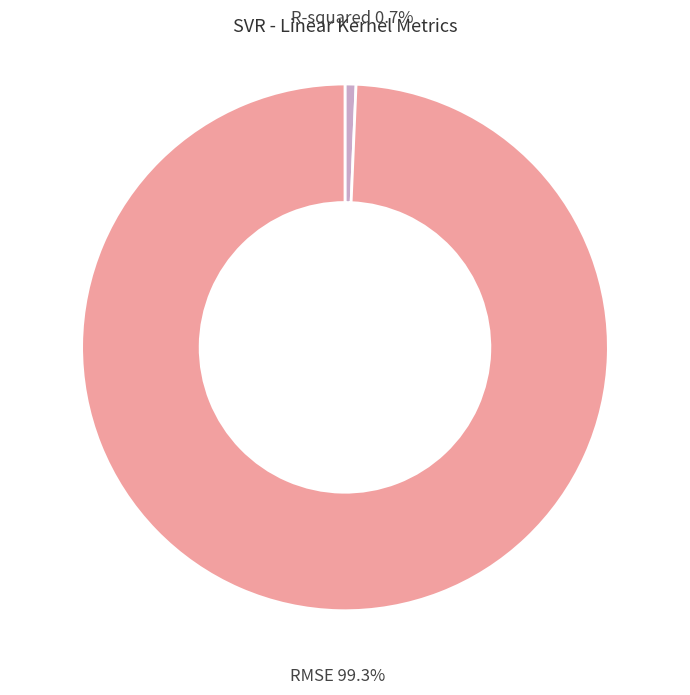

Is the sum of R-squared and RMSE greater than half?

Yes